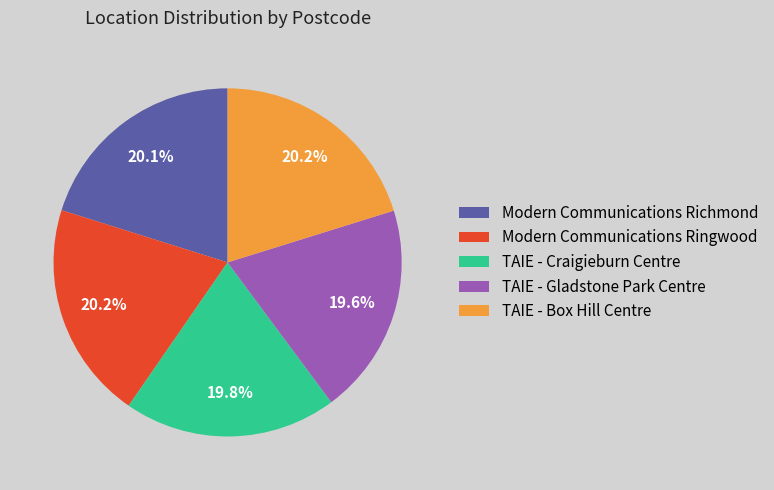

To the nearest percent, what is the combined percentage of Modern Communications Ringwood and Modern Communications Richmond?

40%